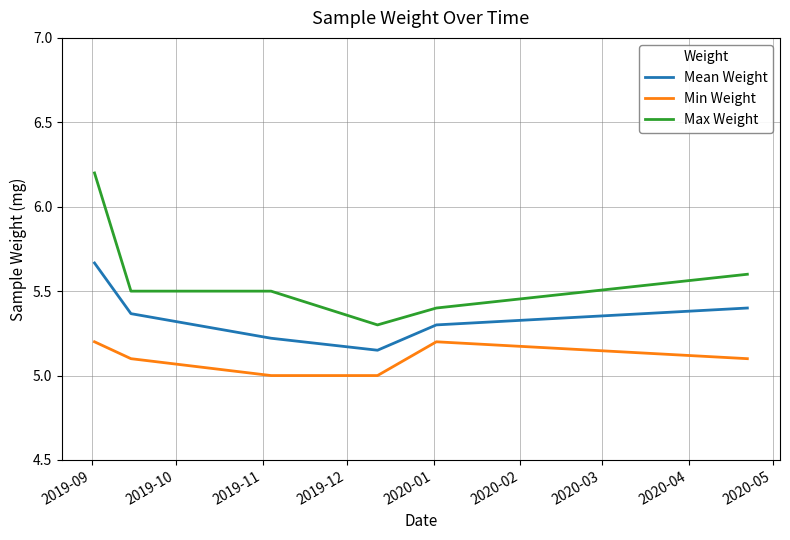

True or false: Max Weight and Min Weight cross at least once.

False